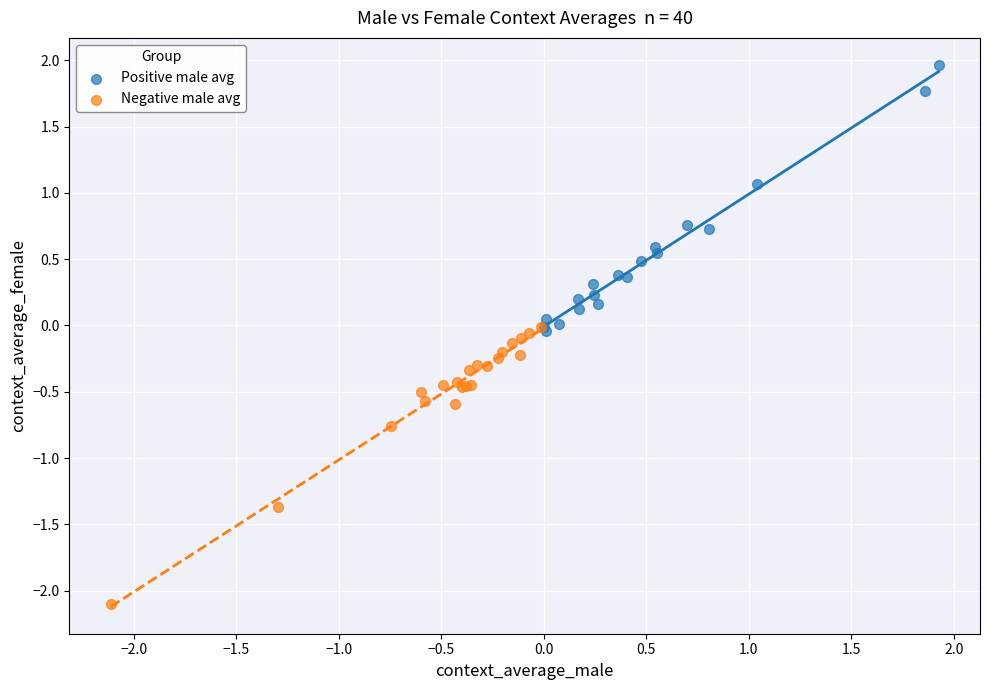

Which series reaches the maximum Y coordinate?

Positive male avg